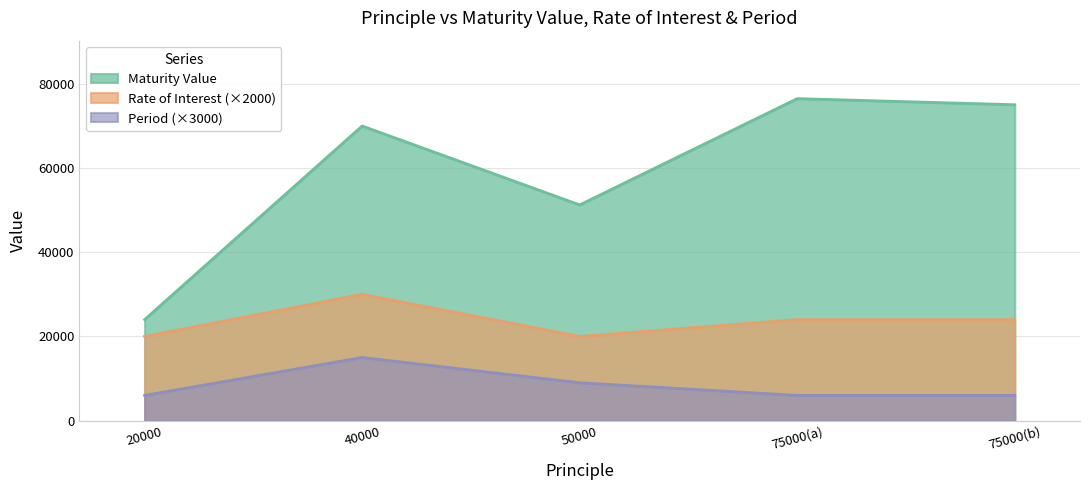

True or false: Period and Maturity Value intersect in this chart.

False